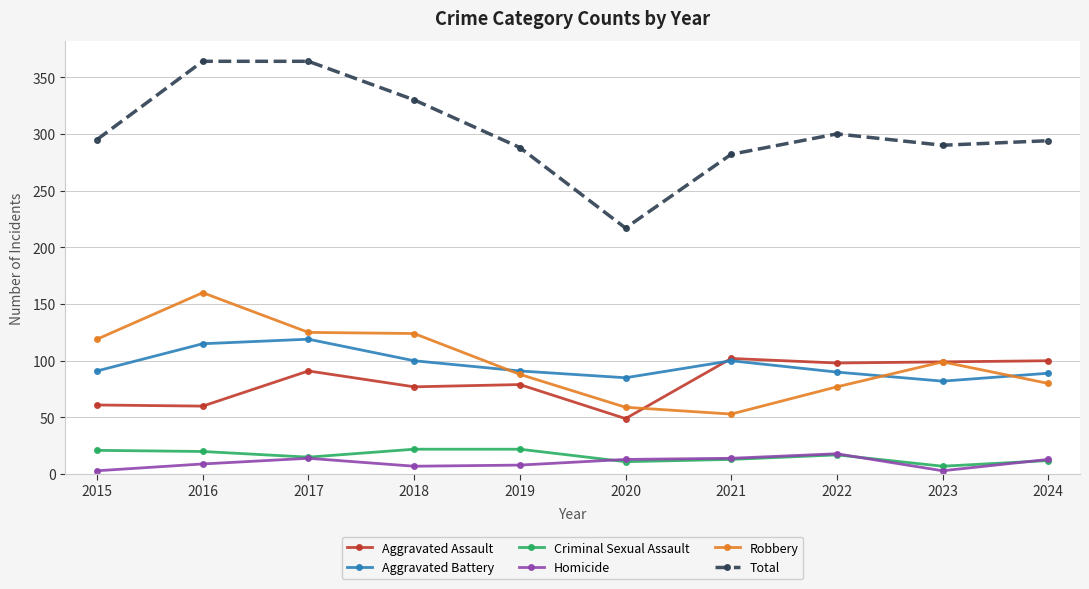

True or false: Robbery has a value of 53 at 2021.

True